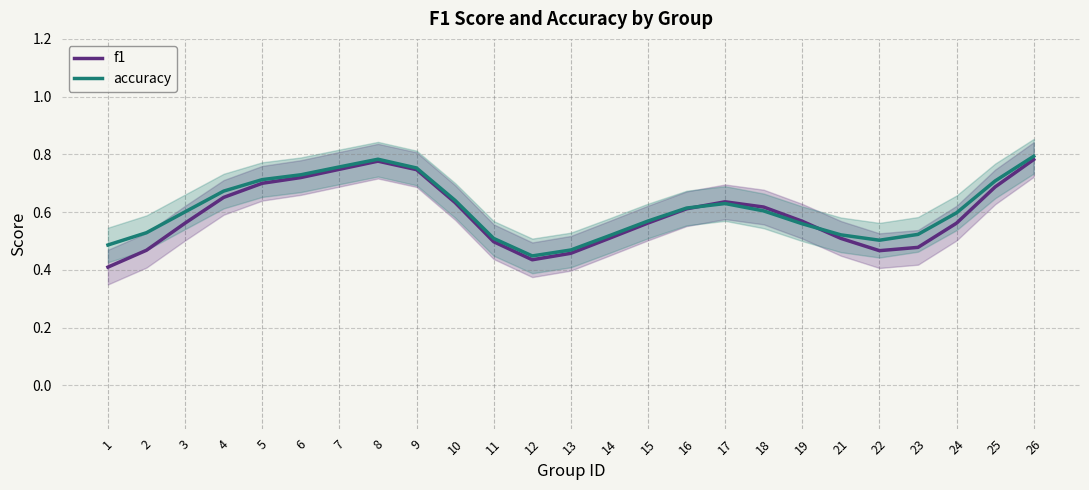

How many distinct data groups are displayed?

2